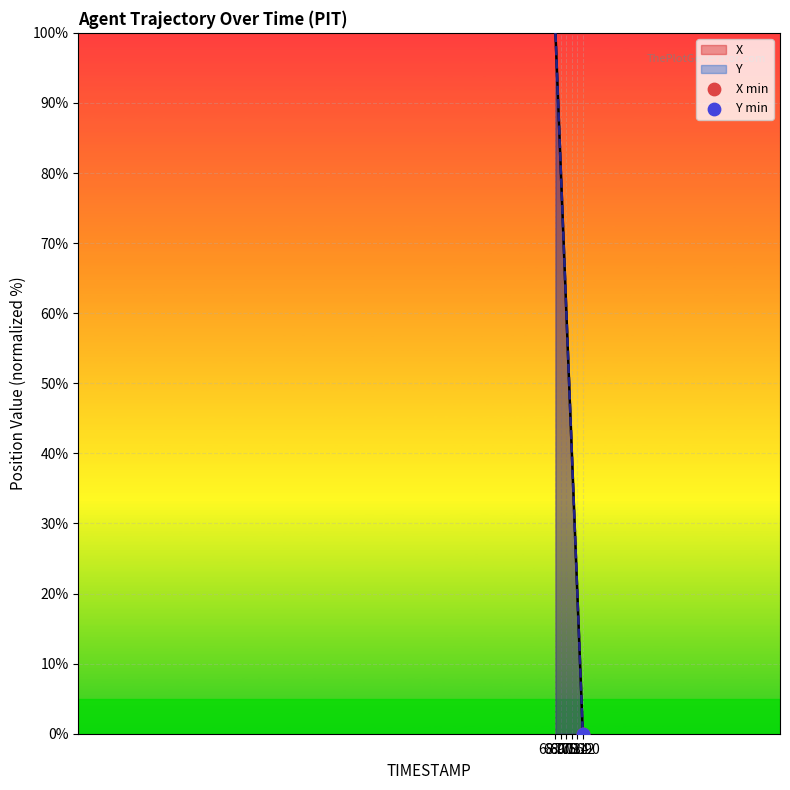

What is the maximum value shown in the chart?

100.0